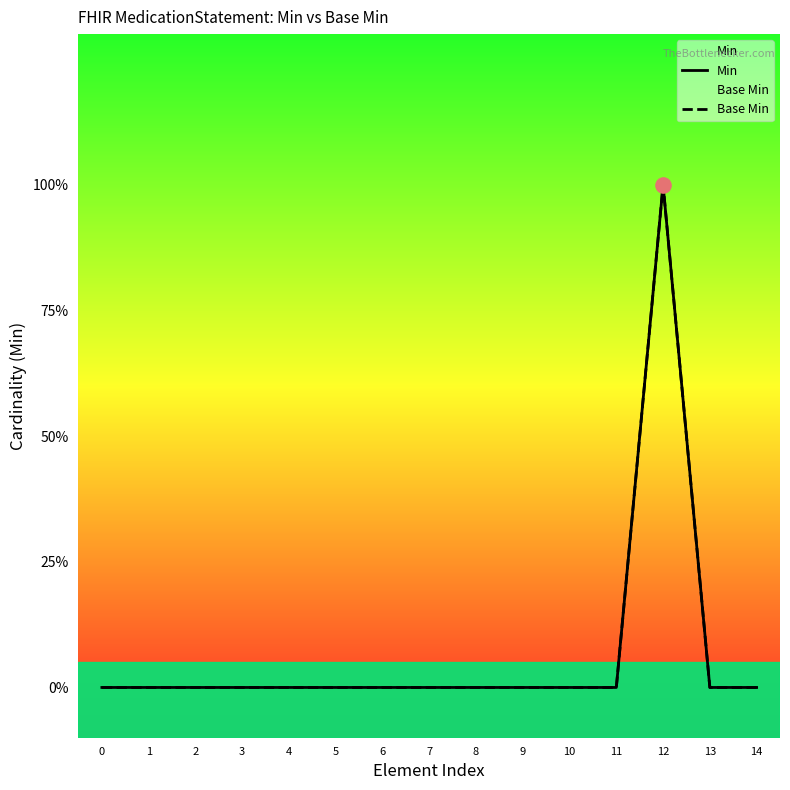

At which category is the sum across all series the highest?

12